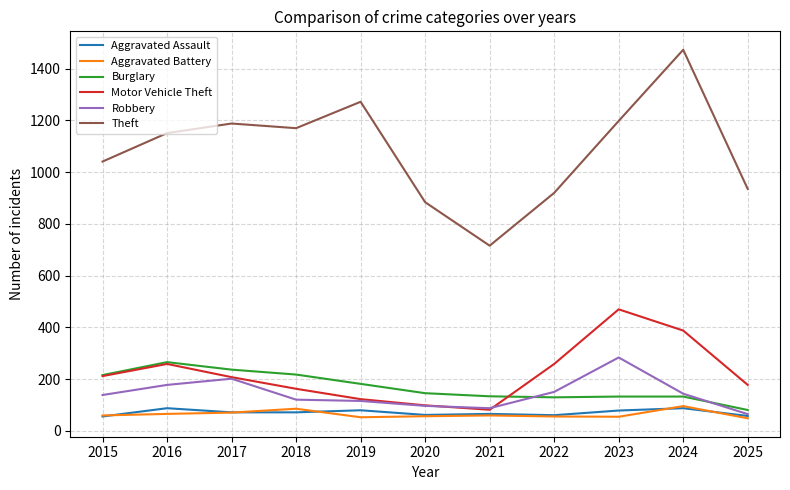

What is the maximum value for Aggravated Assault?

88